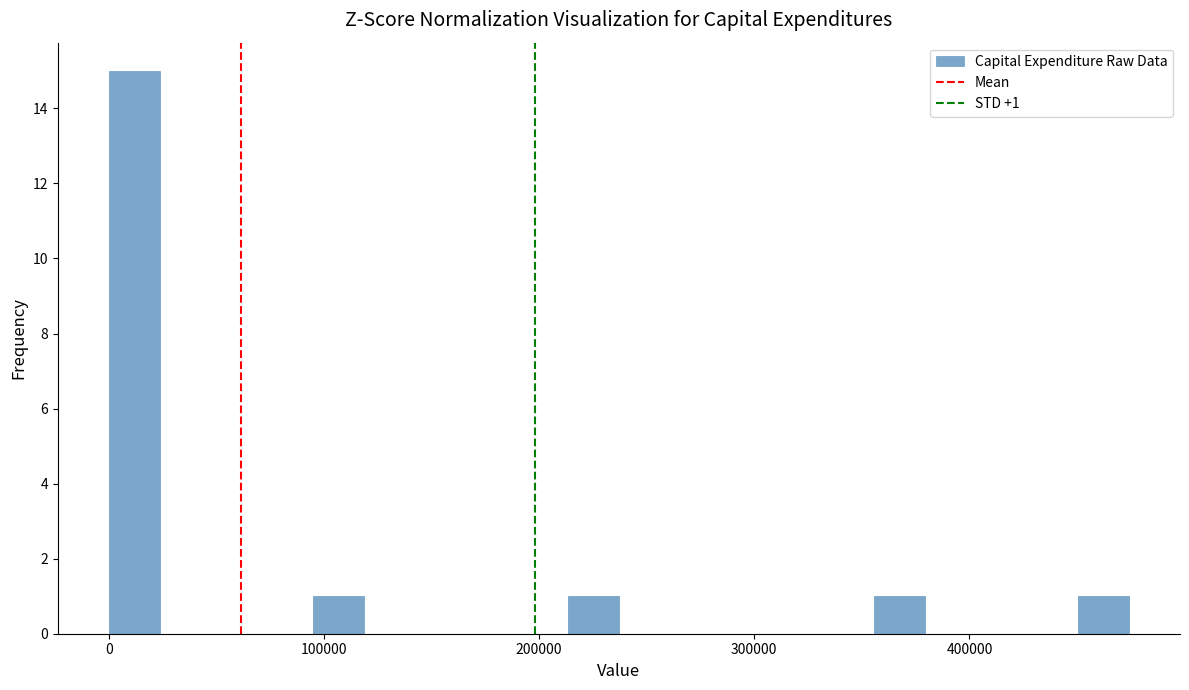

Read against the x-axis, roughly where is the centre of the tallest bar?

10000